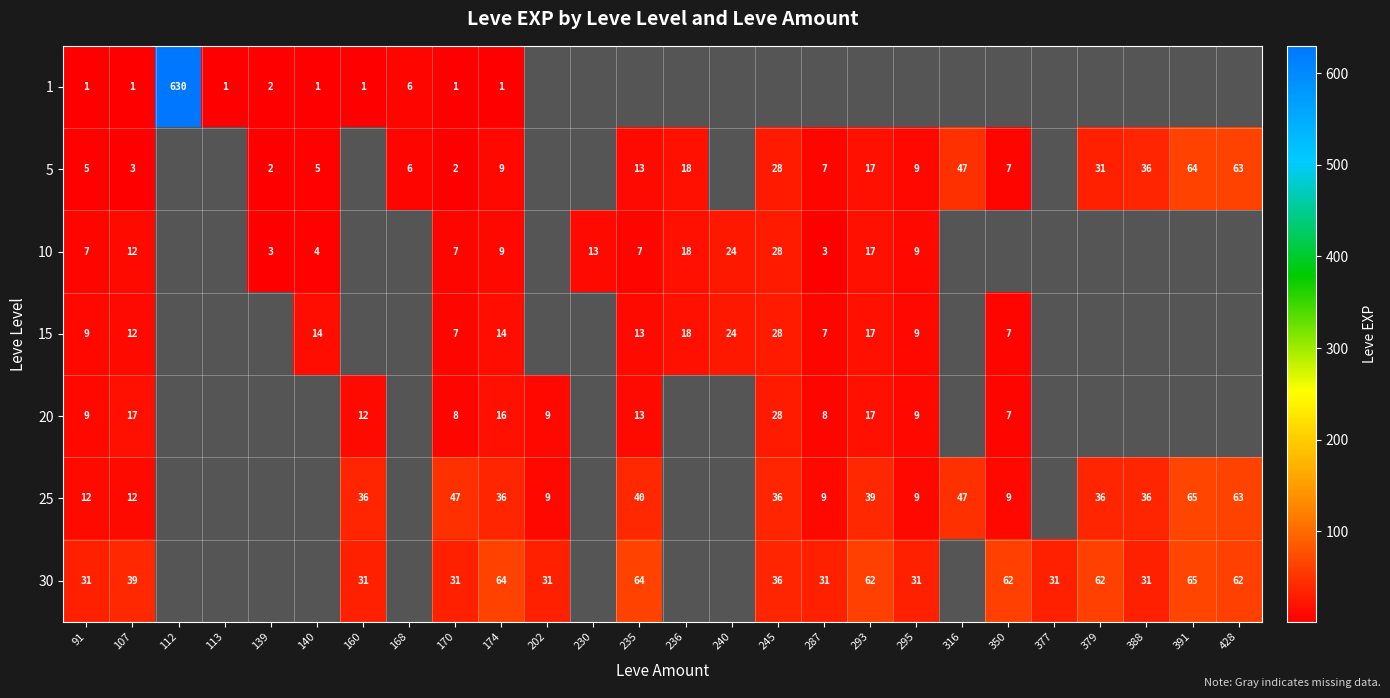

Is the value of 20 at 160 greater than the value of 1 at 140?

Yes